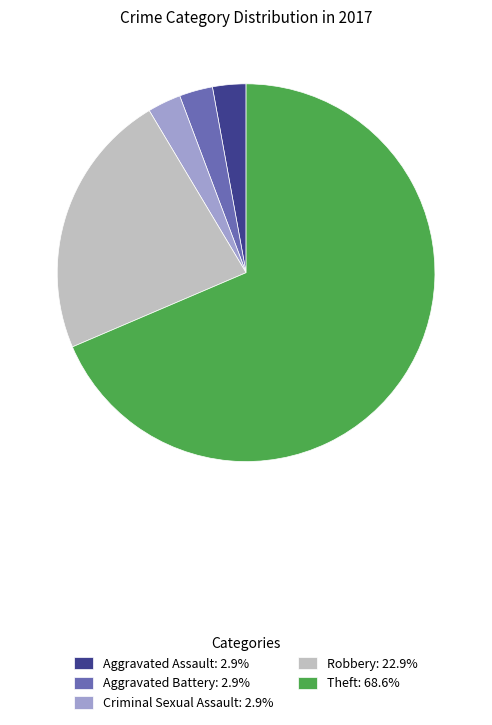

Does Theft: 68.6% represent more than half of the total?

Yes